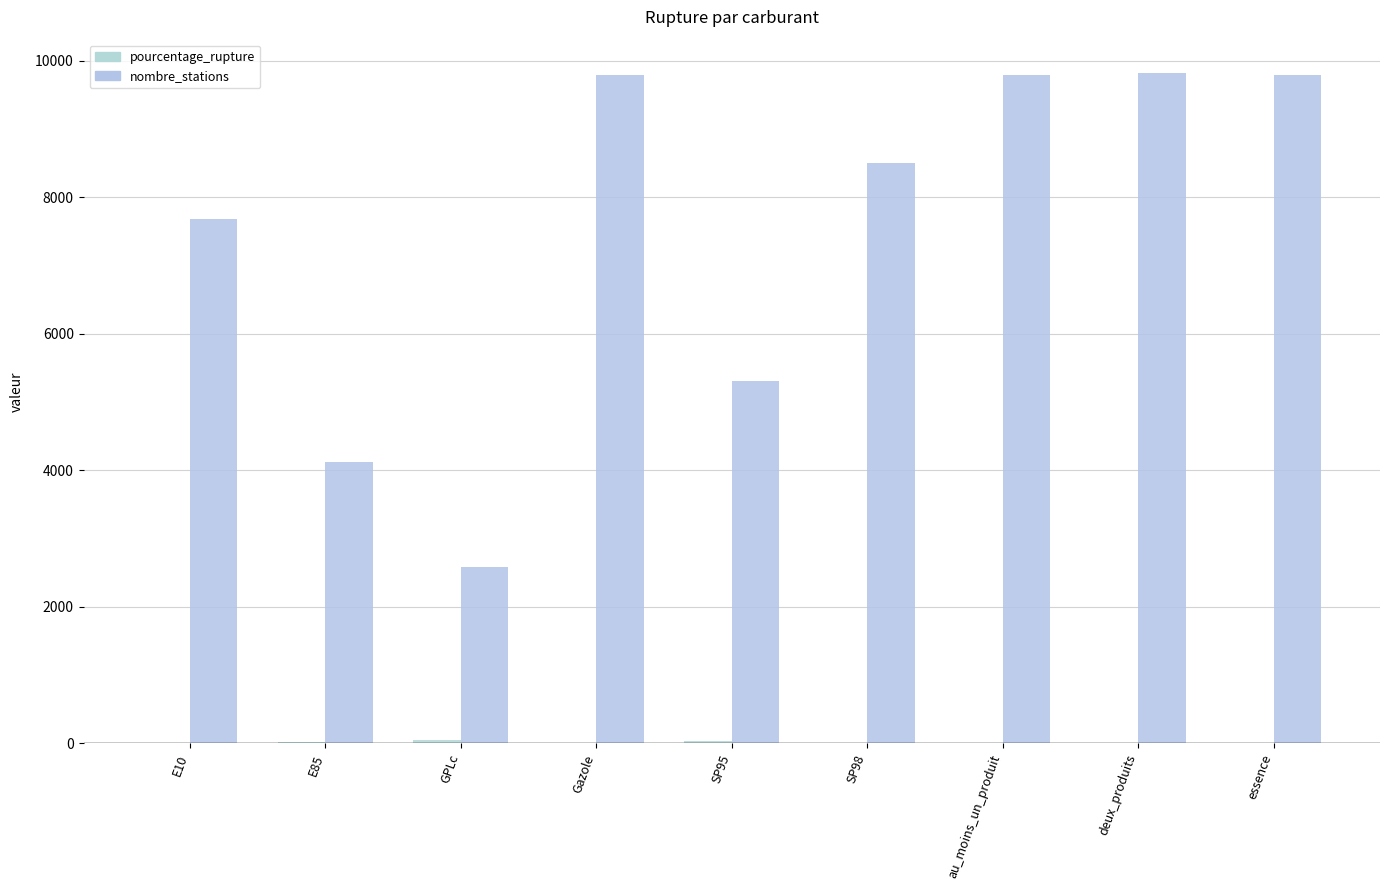

Are the bars horizontal?

No